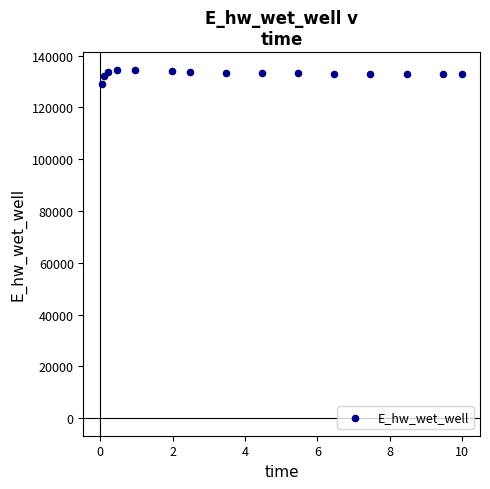

What is the range of X values (max minus min)?

10.0